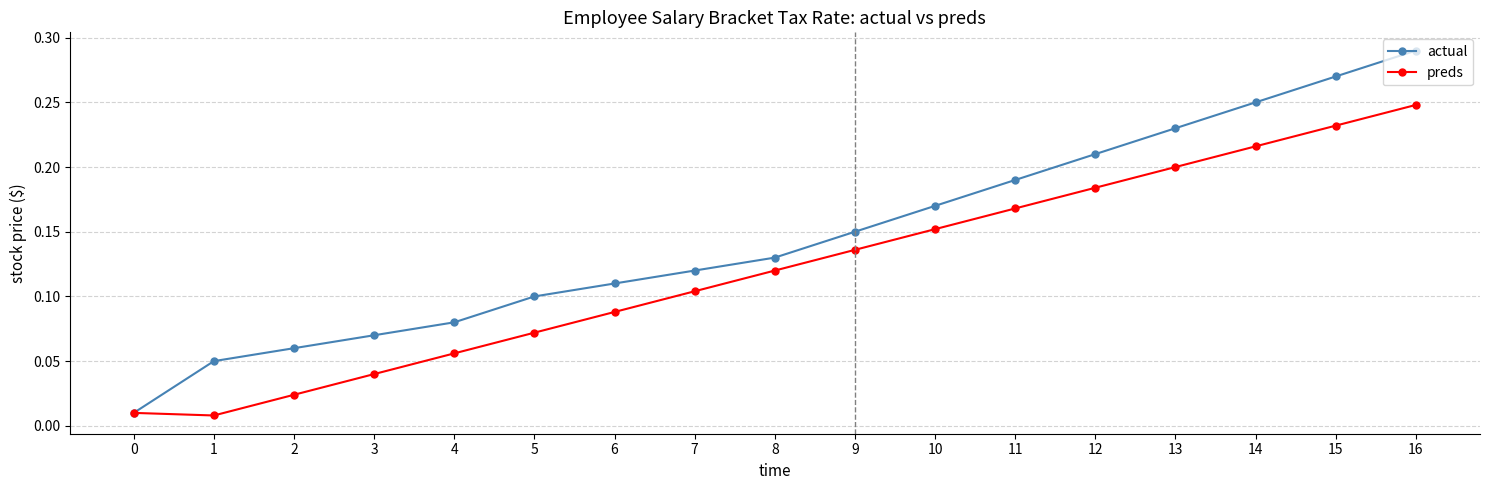

How many categories are shown in the chart?

17